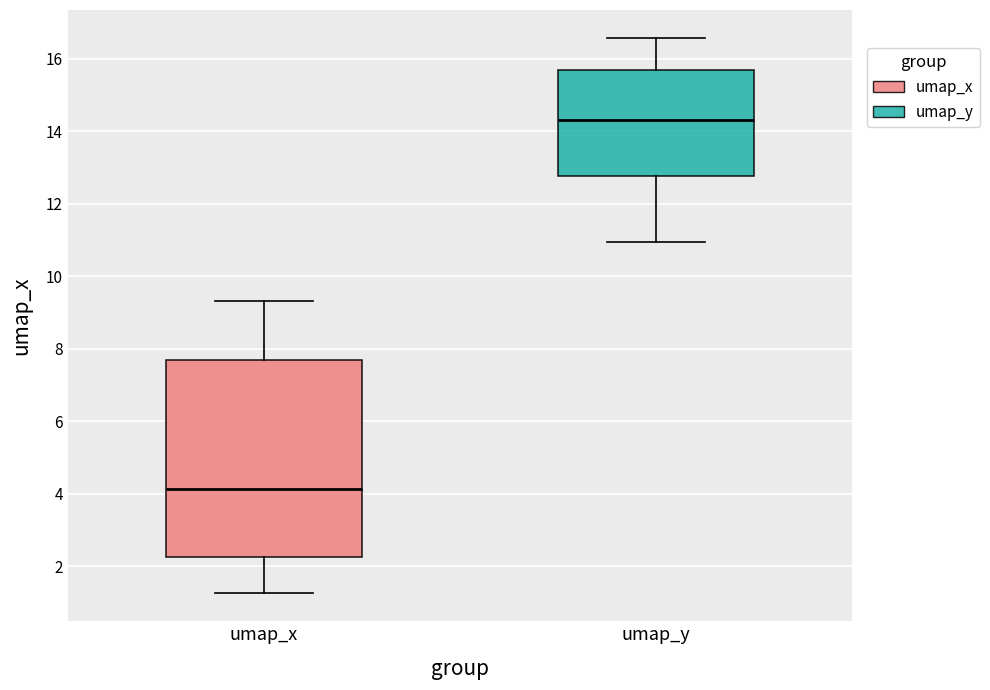

Reading left to right, read every box against the y-axis: the position of its median line, the range the box covers, and the ends of its whiskers. The values are not printed on the chart, so give them approximately, as read against the axis.

umap_x: median 4.2, box 2.2 to 7.6, whiskers 1.2 to 9.4
umap_y: median 14.4, box 12.8 to 15.6, whiskers 11.0 to 16.6